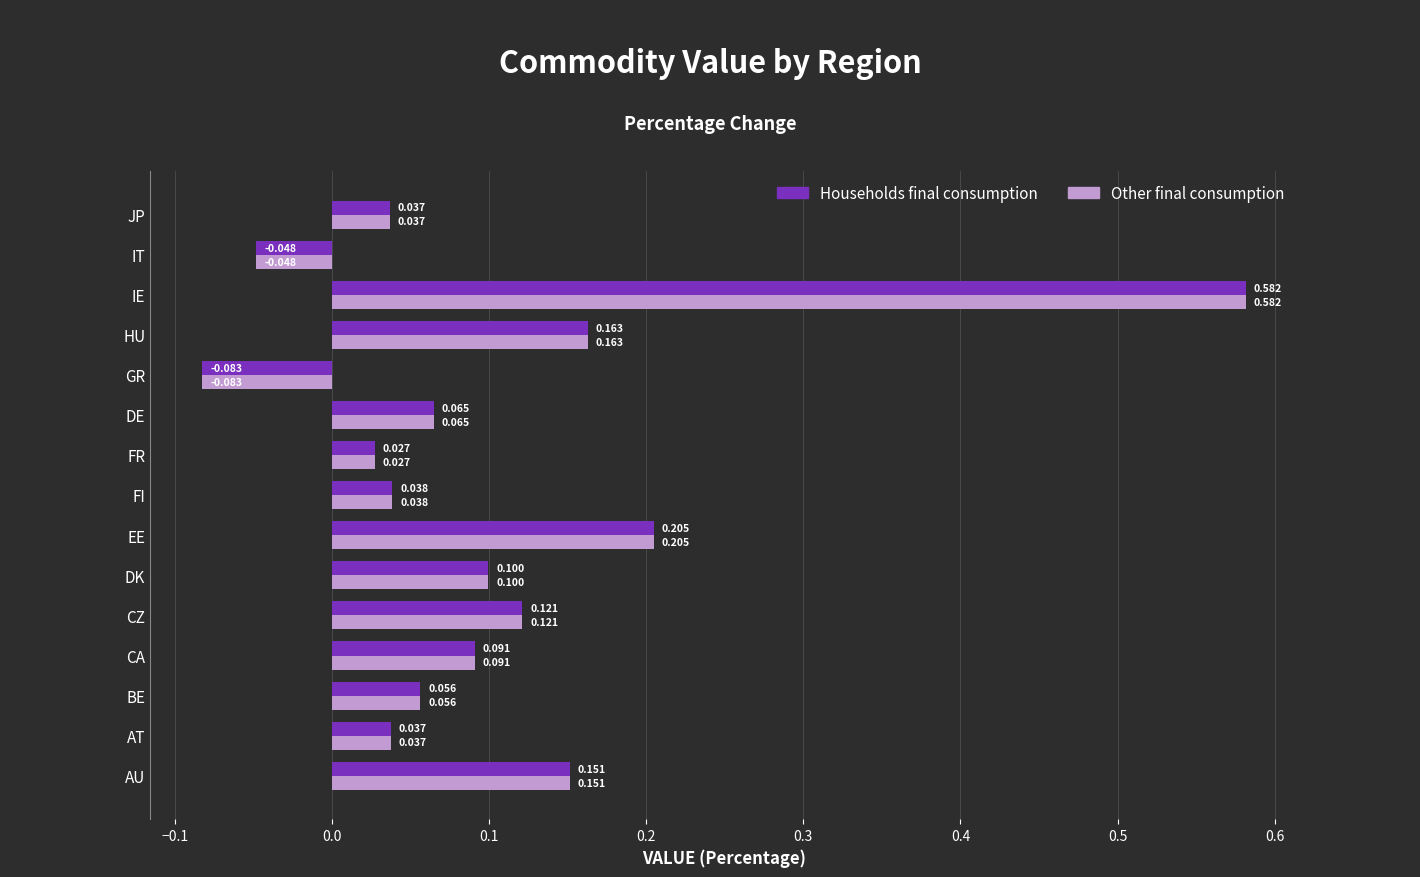

At which label is Other final consumption closest to 0?

FR